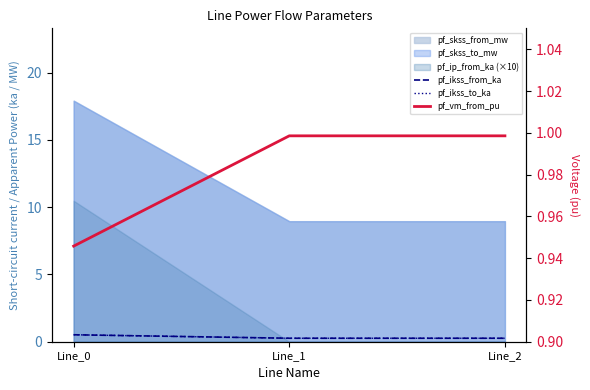

Which has a higher value, Line_2 or Line_1?

Line_1